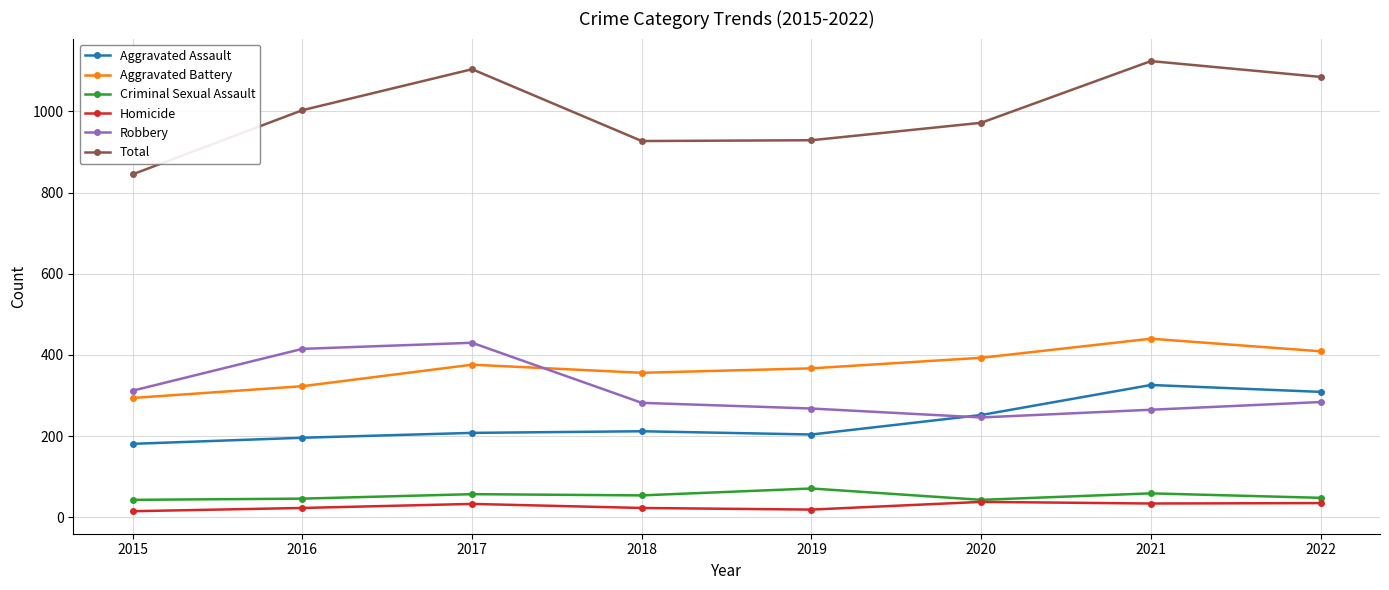

Does the chart have visible grid lines?

Yes